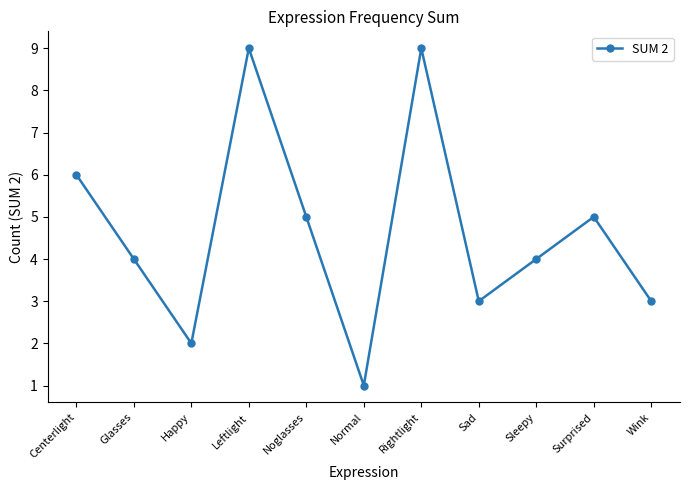

What is the value of the 3rd point from the left?

2